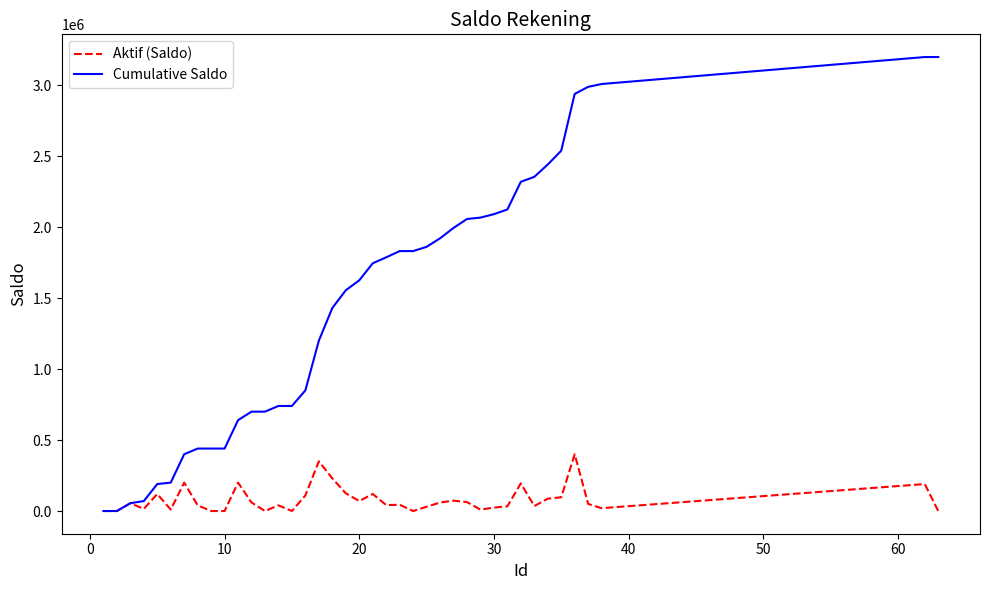

At how many categories does at least one series exceed 2879028?

5